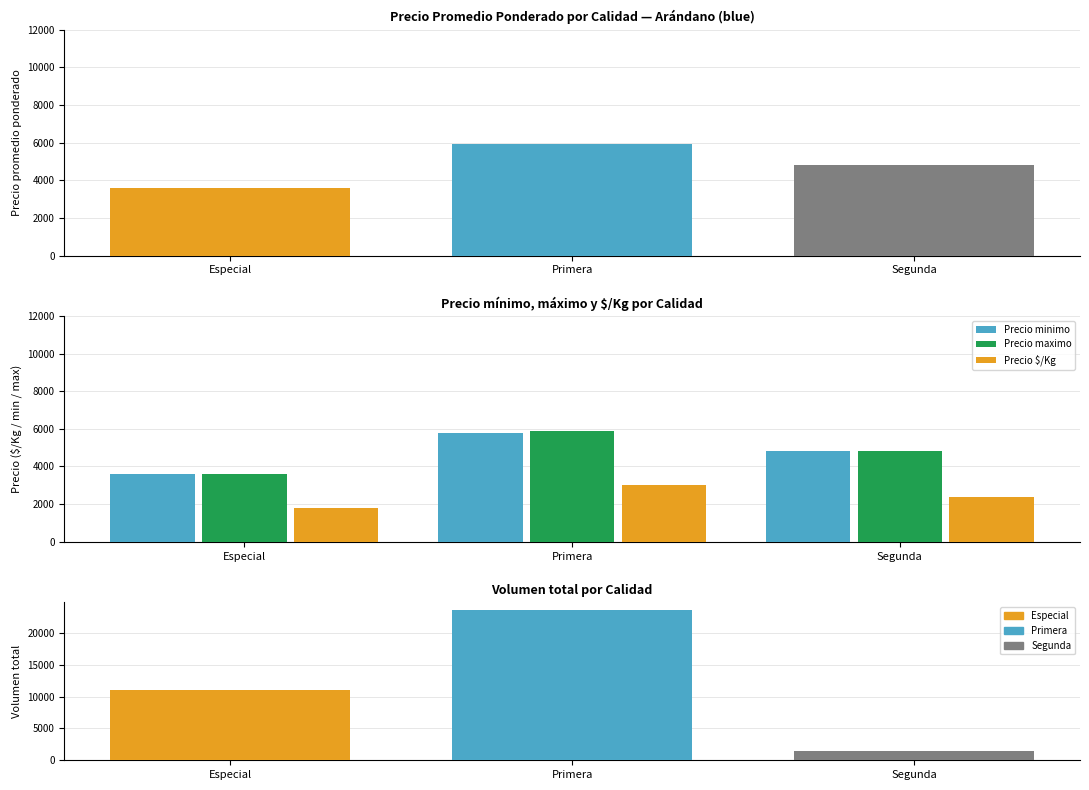

How many values in the Precio $/Kg series exceed 2400?

1